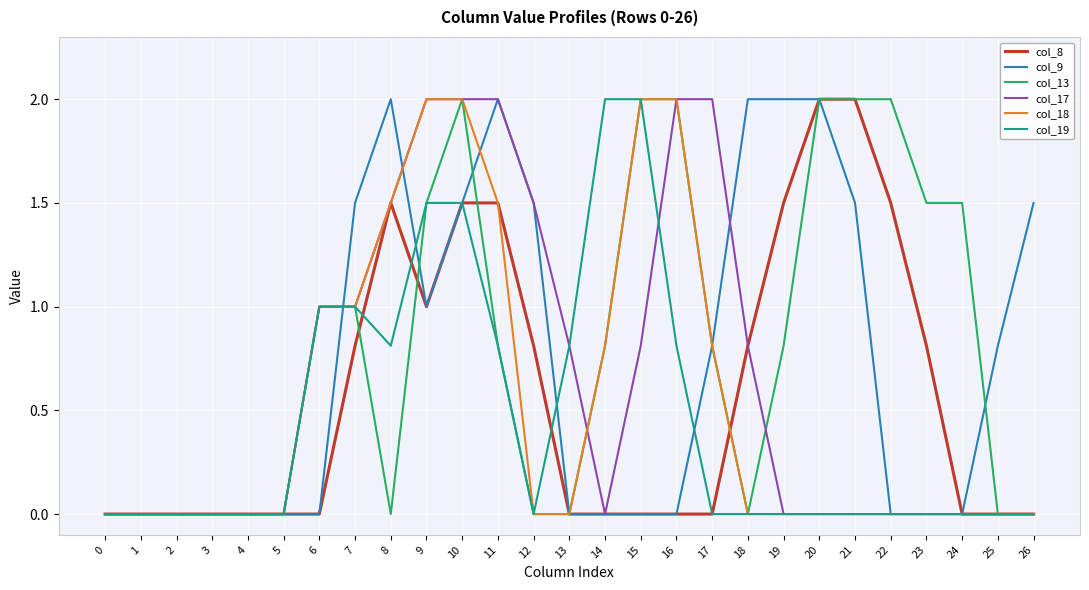

What is the maximum value shown in the chart?

2.0